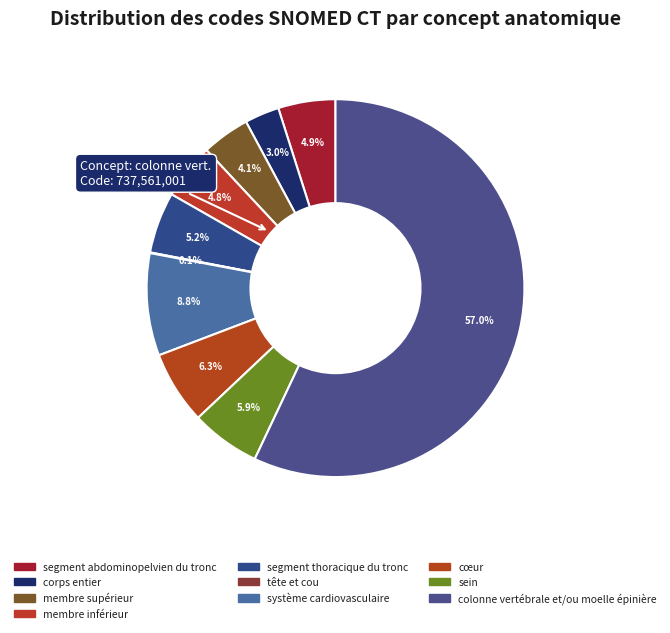

Which slice is the largest?

colonne vert.